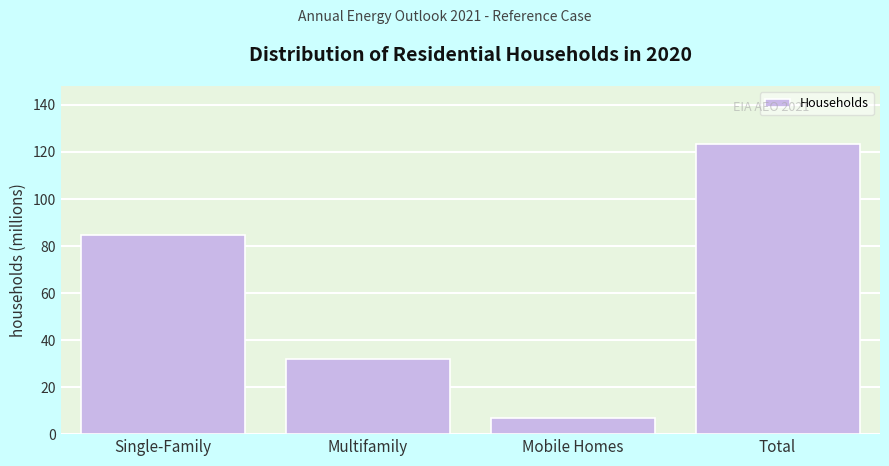

Reading right to left, transcribe all the data shown in this chart.

Total=123.4	Mobile Homes=6.7	Multifamily=32.0	Single-Family=84.8